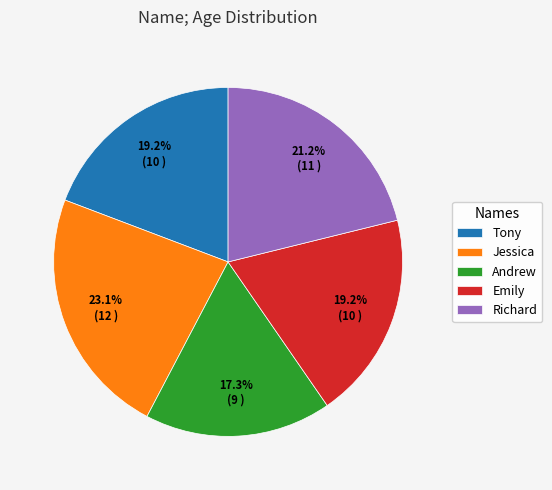

Between Andrew and Richard, which is larger?

Richard